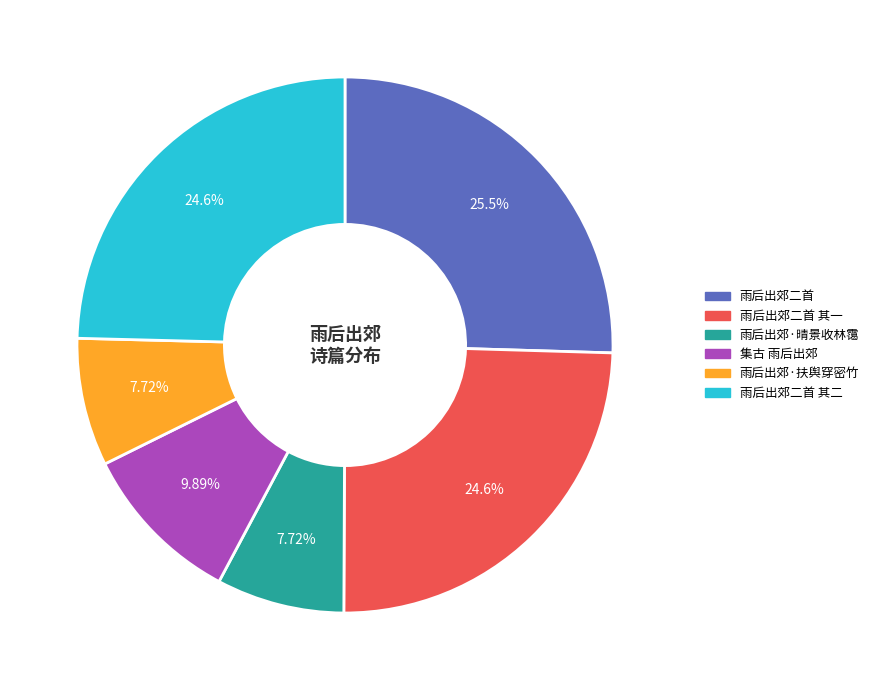

How many segments does this pie chart have?

6